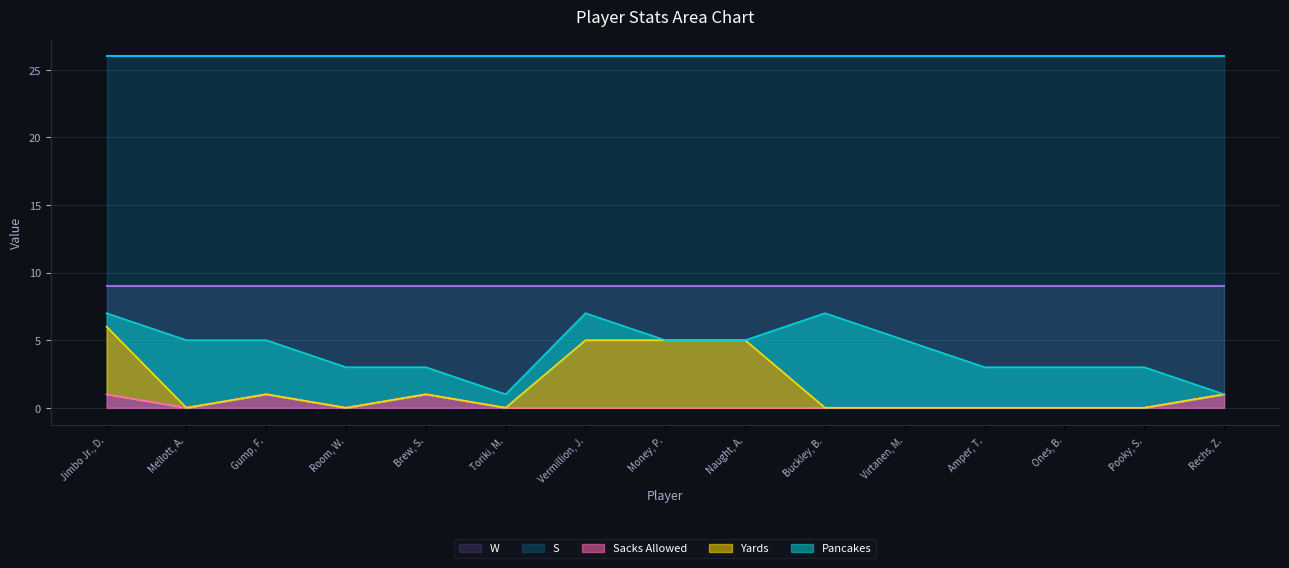

True or false: Sacks Allowed has a value of 2 at Brew, S..

False